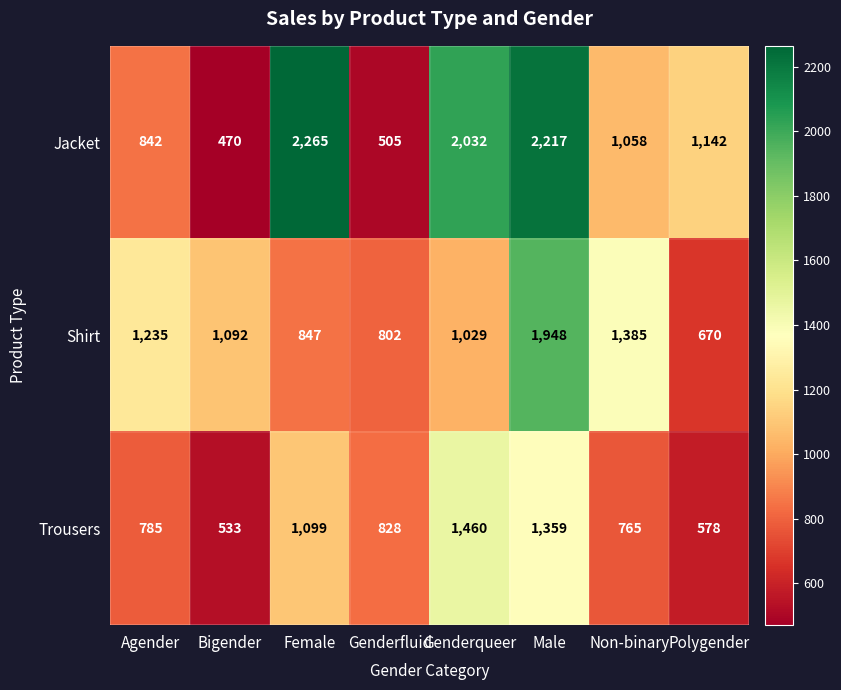

Rank the series by their average value, from highest to lowest.

Jacket, Shirt, Trousers